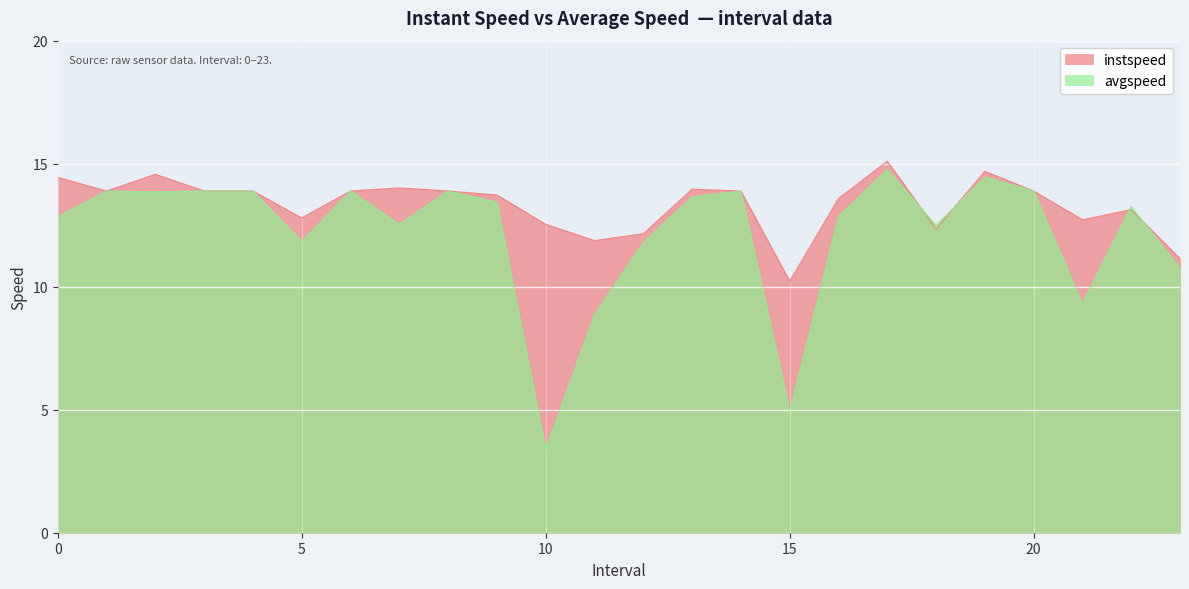

How many data points does each series have?

24